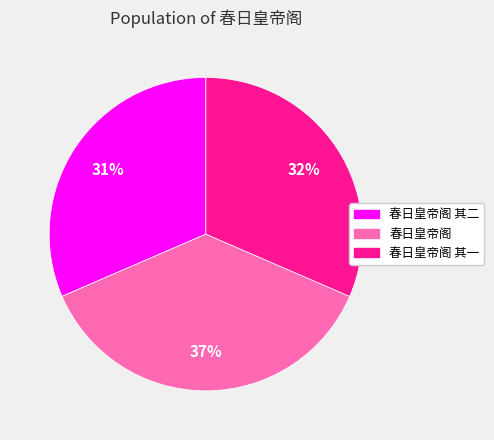

To the nearest percent, what is the average slice percentage?

33%